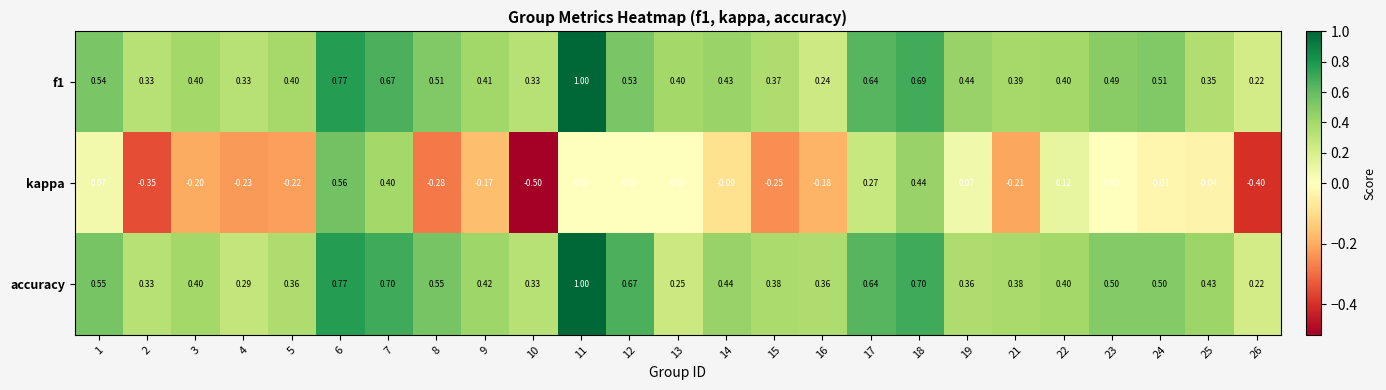

Between 2 and 5, which series saw the biggest shift?

kappa